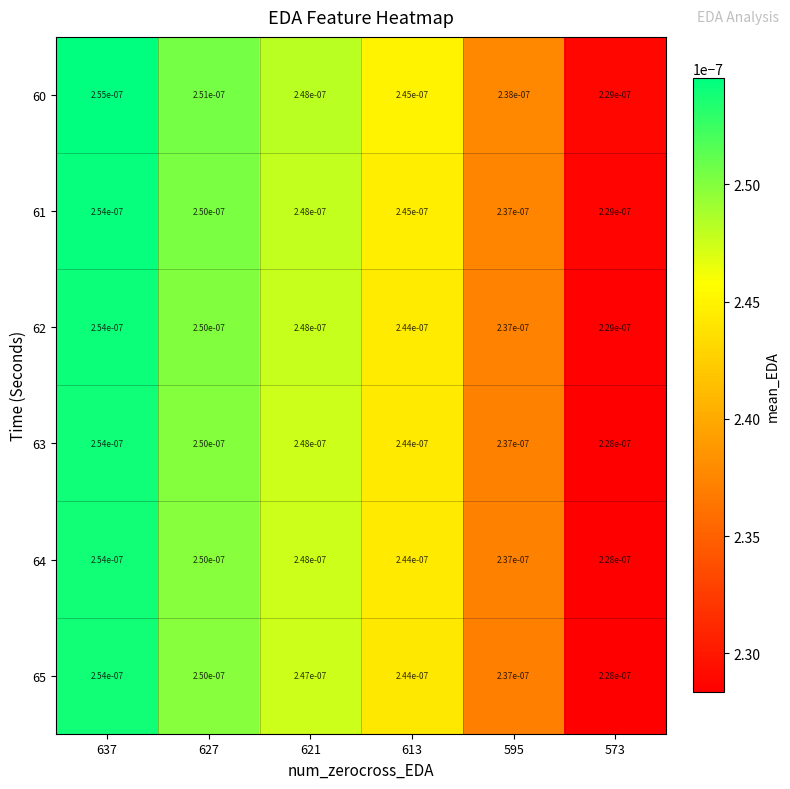

Count the number of categories in the chart.

6